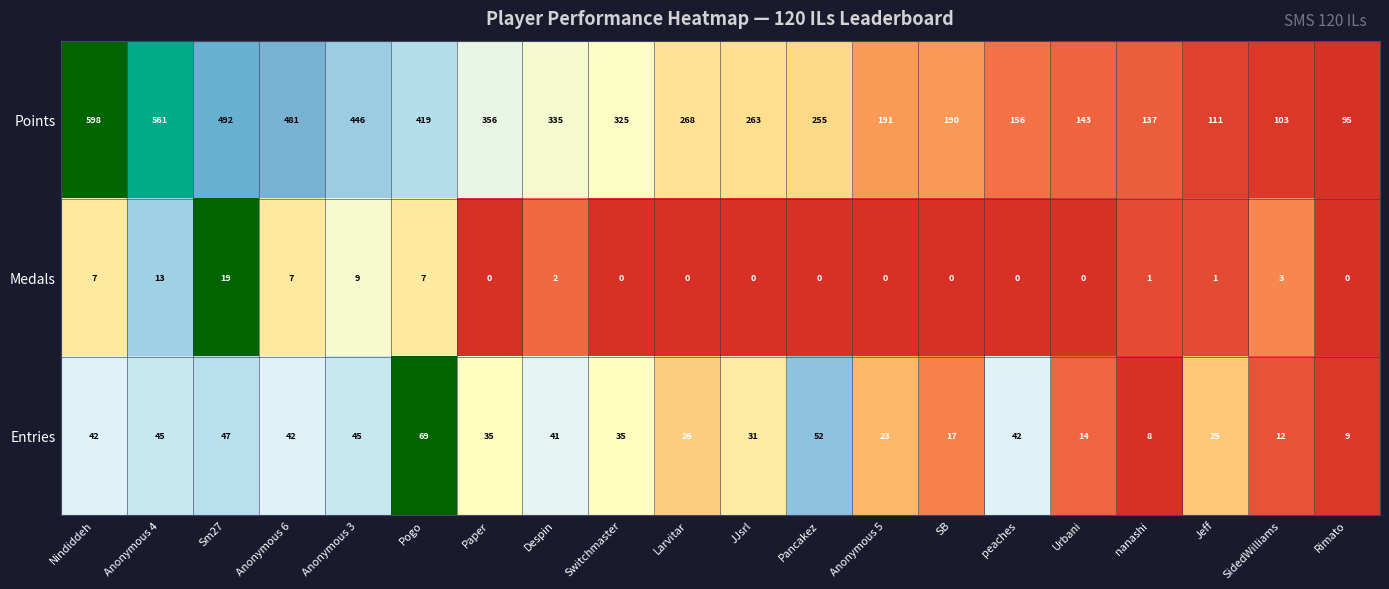

Which category has the highest value across all series?

Nindiddeh